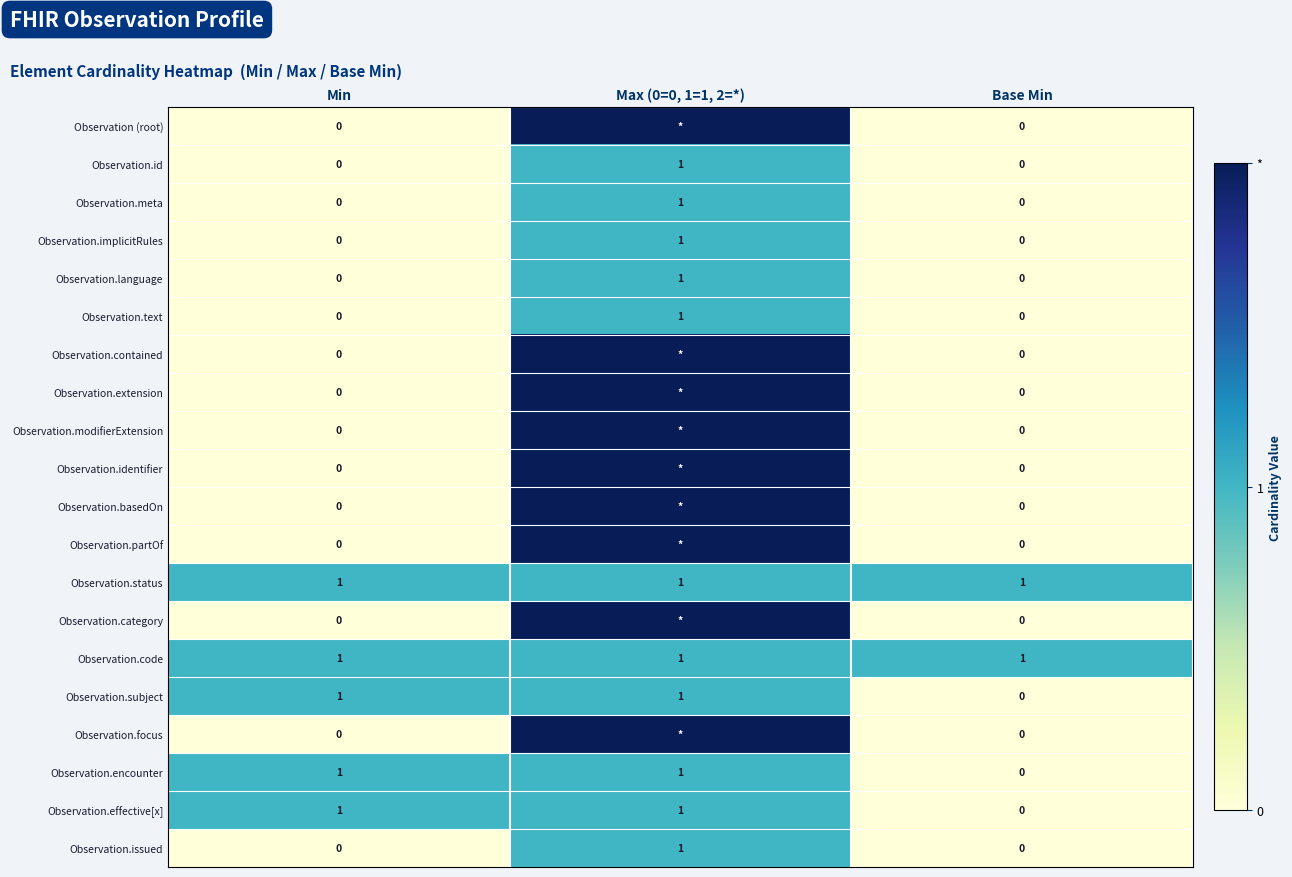

What is the total value across all series at Max (0=0, 1=1, 2=*)?

29